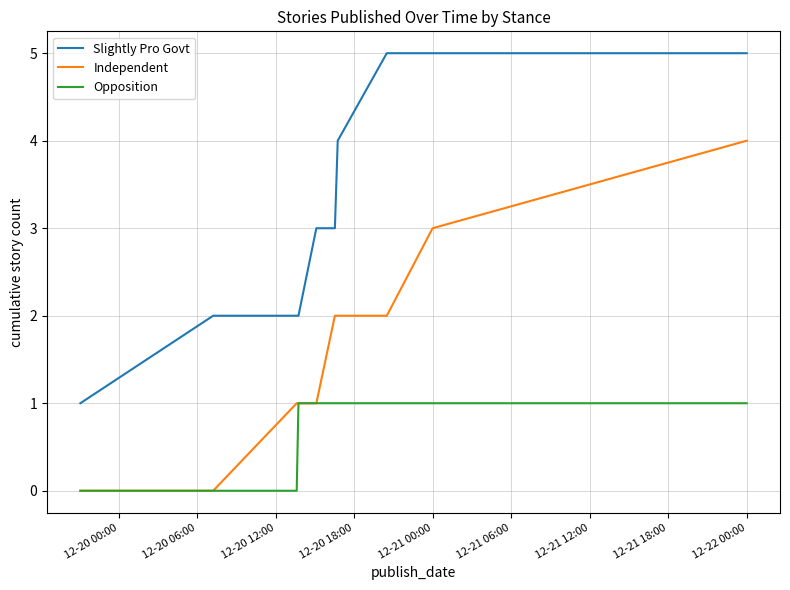

Rank the series by their average value, from highest to lowest.

Slightly Pro Govt, Independent, Opposition